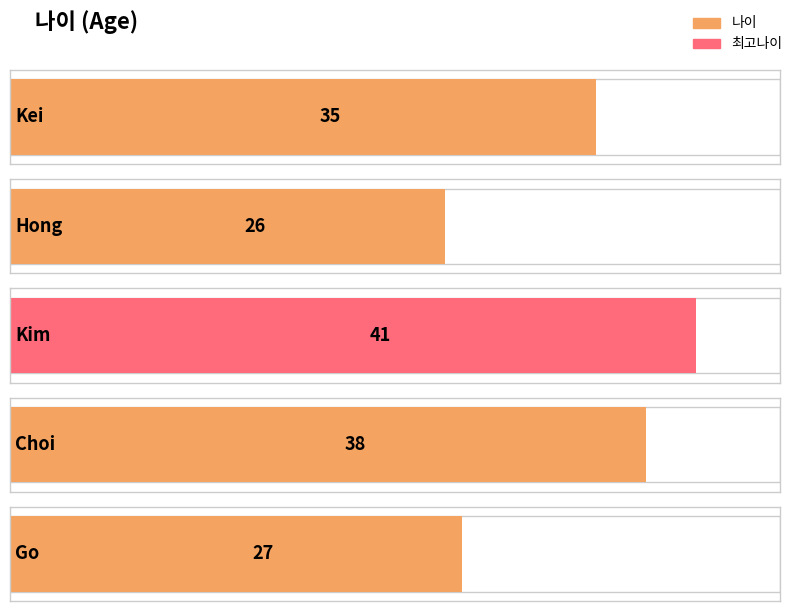

Reading left to right, list all the values displayed in this chart.

Kei=35	Hong=26	Kim=41	Choi=38	Go=27